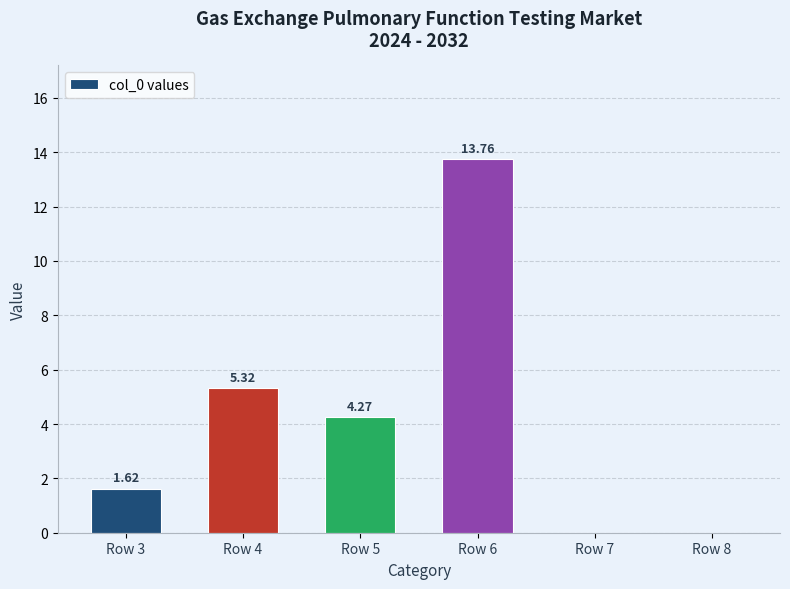

Which has a higher value, Row 5 or Row 8?

Row 5